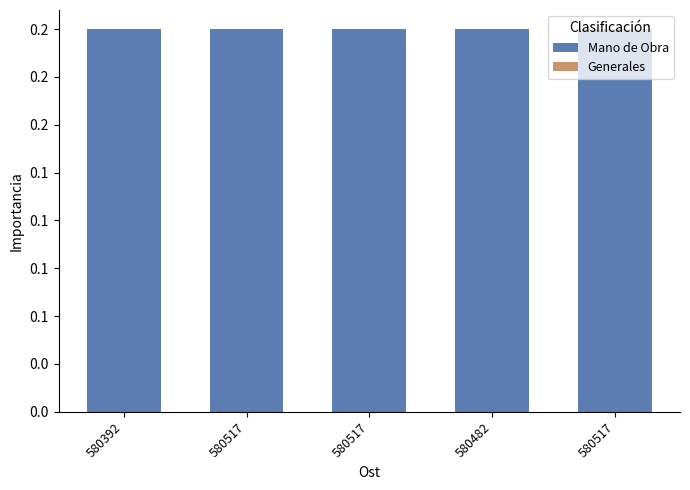

Are the bars horizontal?

No